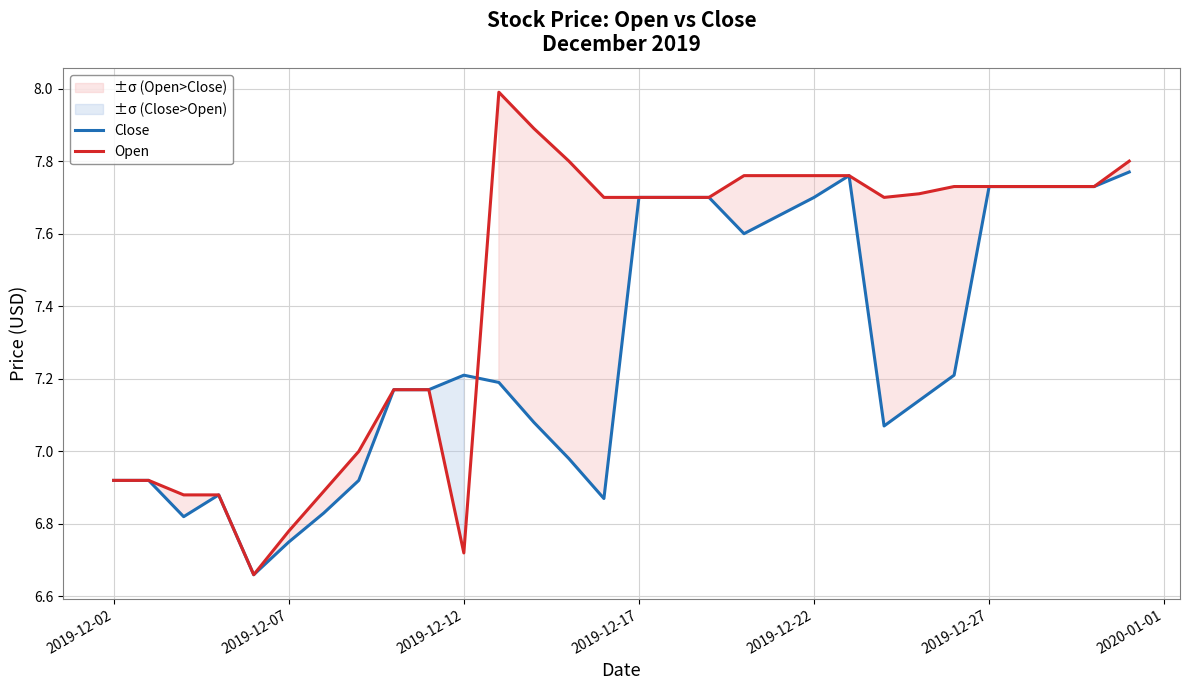

After their last crossing, which series has the higher values: Close or Open?

Open